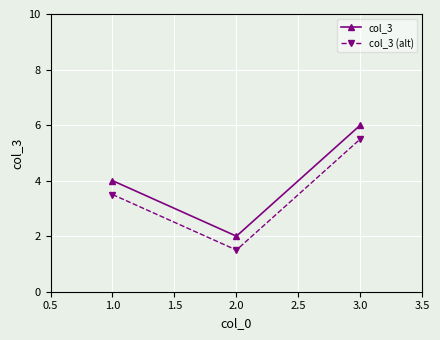

What is the sum of all col_3 values?

12.0